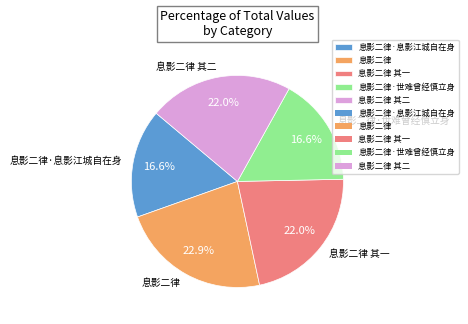

What percentage is the 息影二律 其一 slice, to the nearest percent?

22%